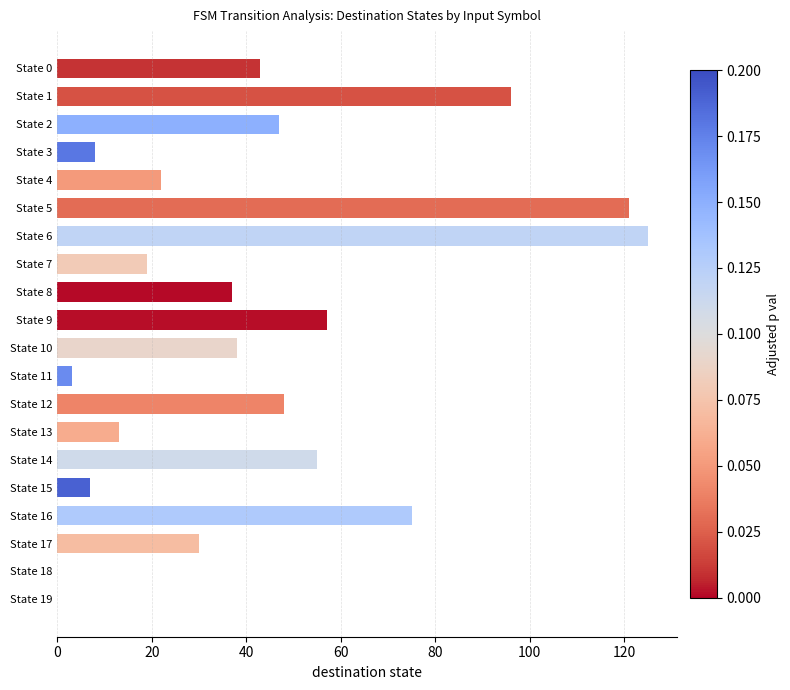

The value at State 18 is -60. True or false?

False